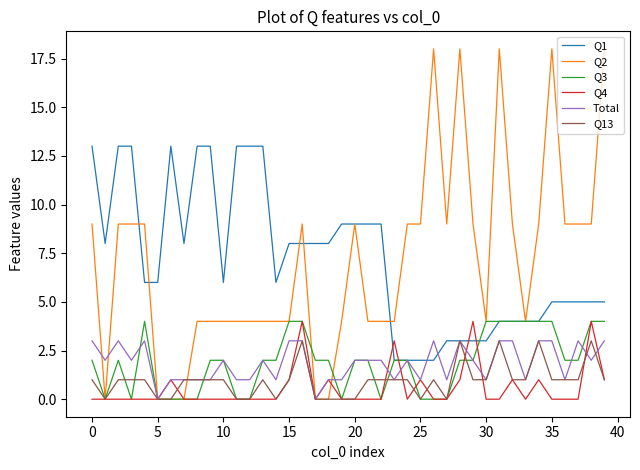

What is the difference between the maximum and minimum values in the Q4 series?

4